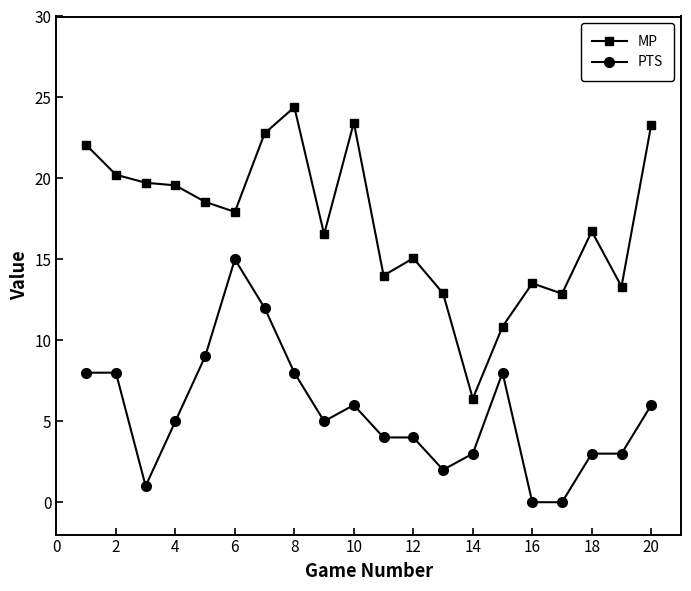

In MP, how many points are higher than both neighbors (excluding endpoints)?

5